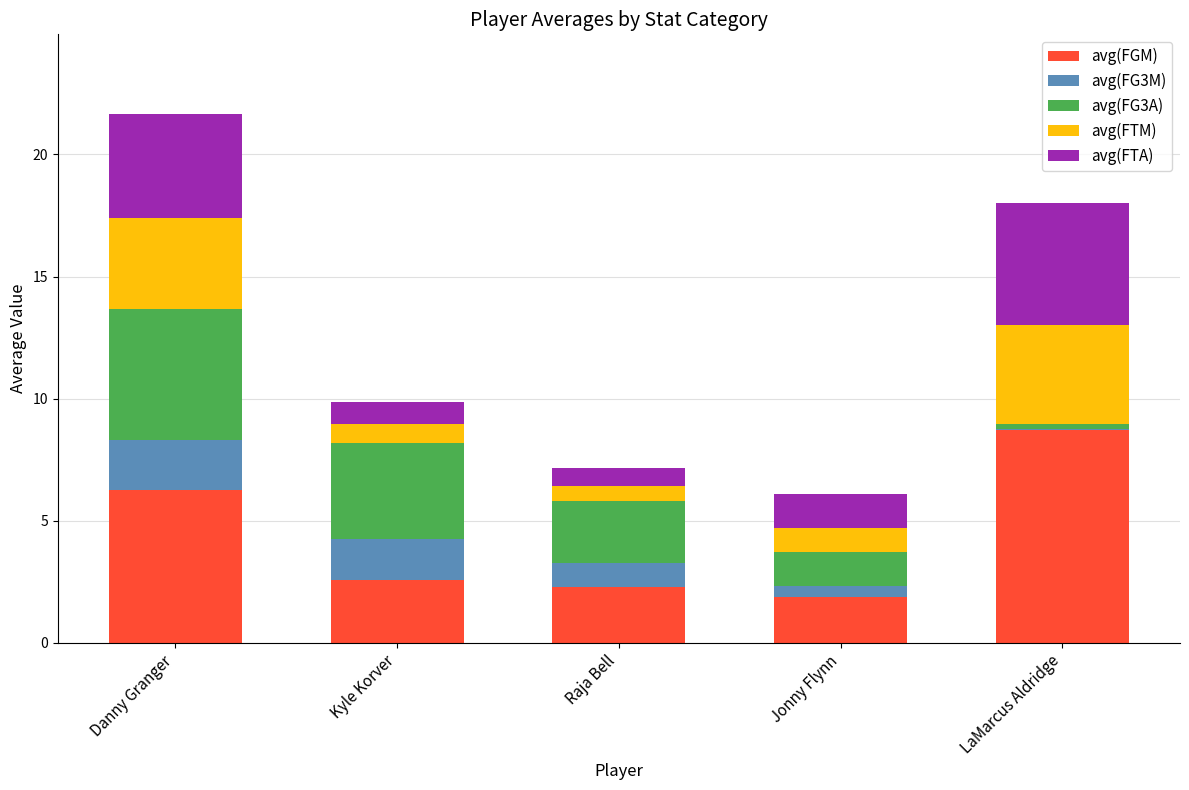

What is the sum of all avg(FGM) values?

21.8